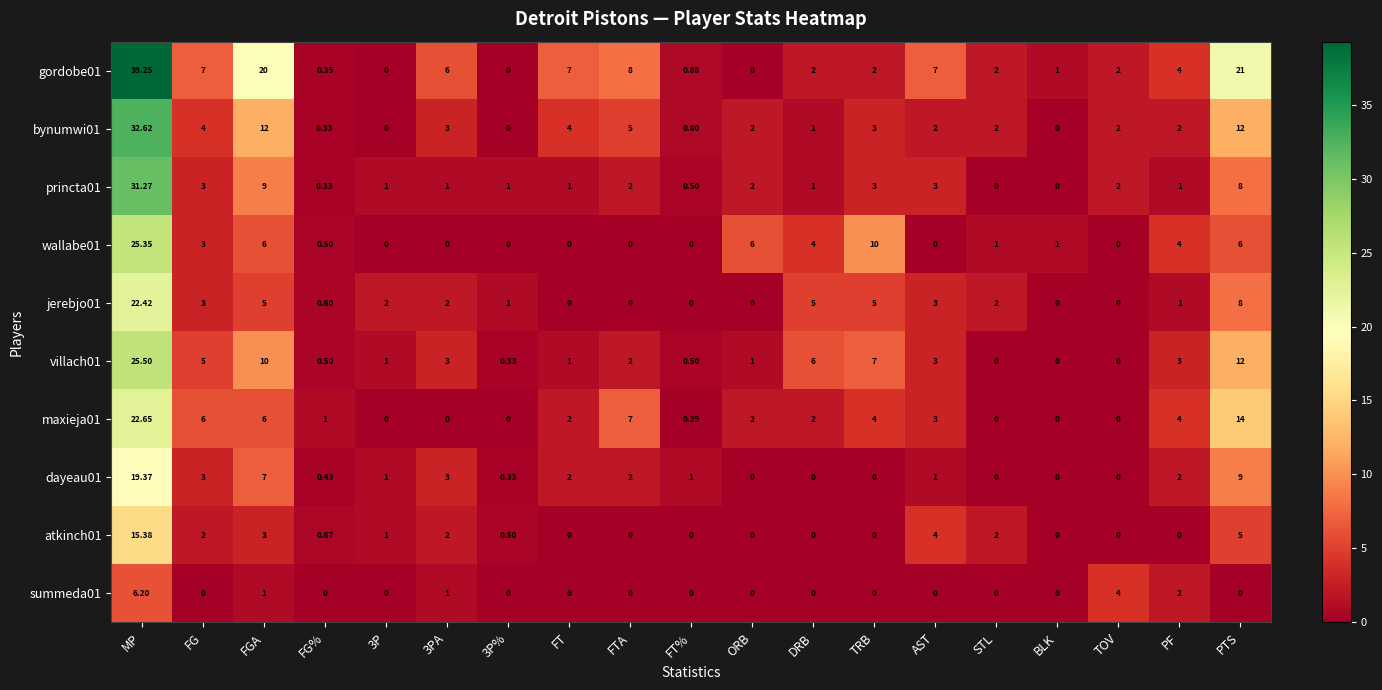

Where is dayeau01 nearest to the value 9?

PTS